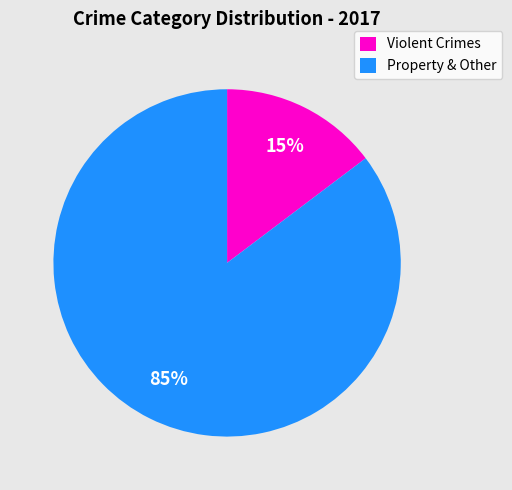

To the nearest percent, what is the combined percentage of Property & Other and Violent Crimes?

100%